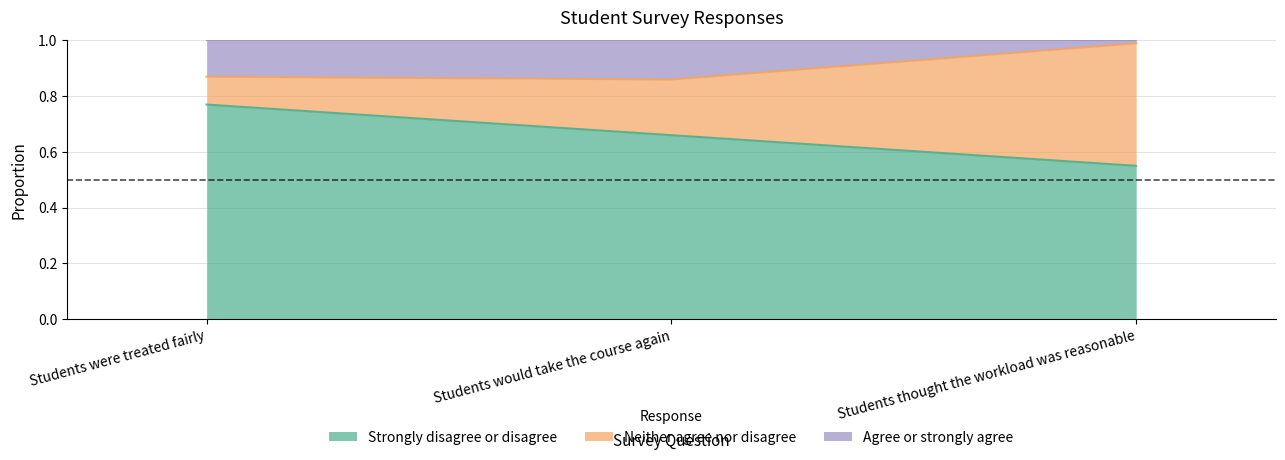

At which category is the sum across all series the highest?

Students were treated fairly